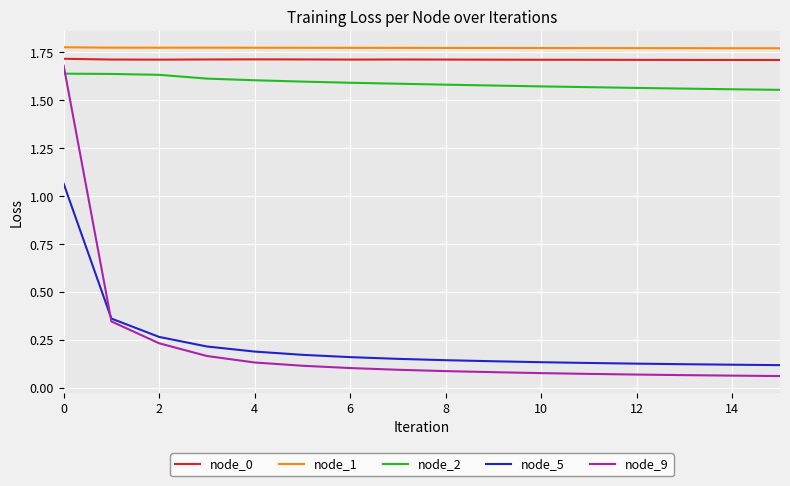

Which series has the widest spread of values?

node_9